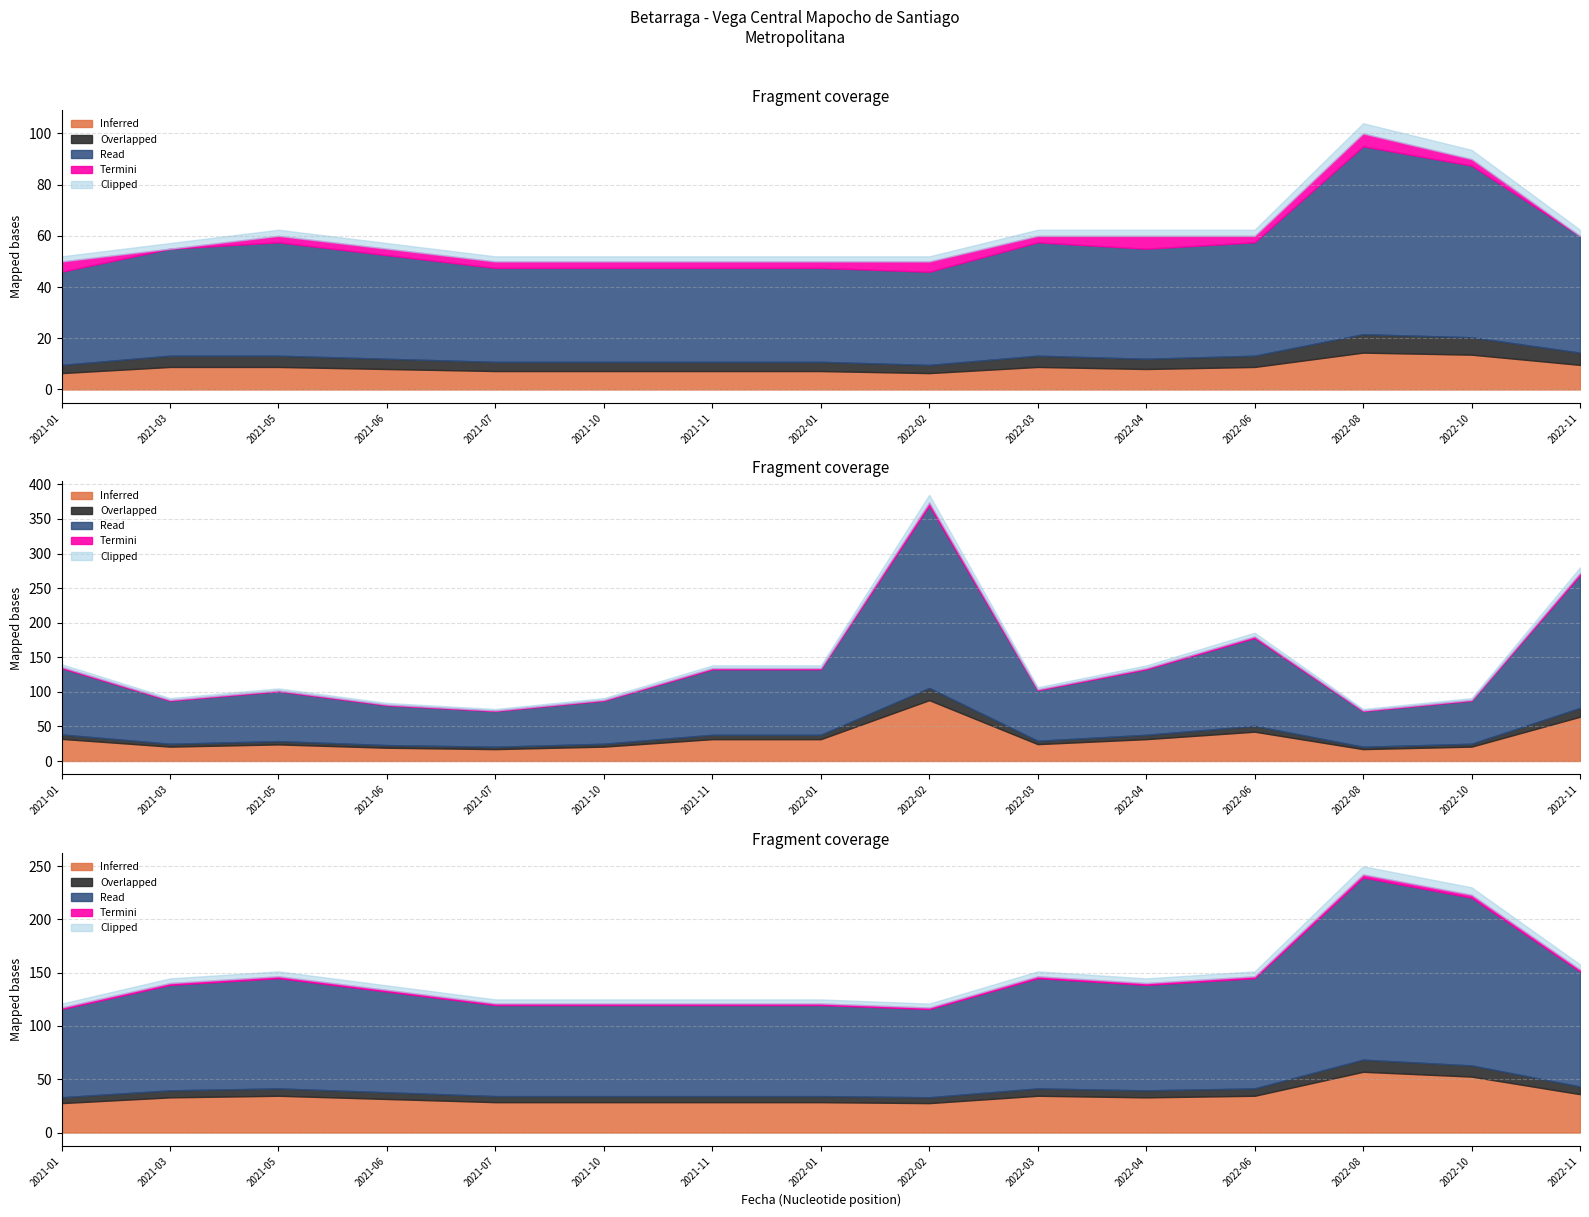

Between 2022-03 and 2021-05, which is larger?

2022-03